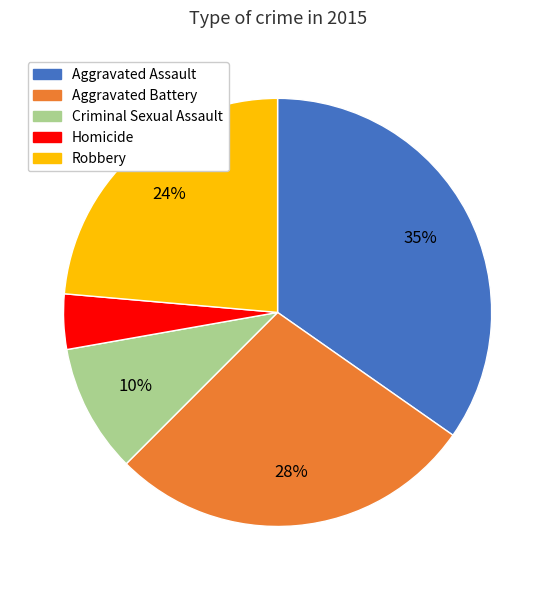

How many slices are in this pie chart?

5